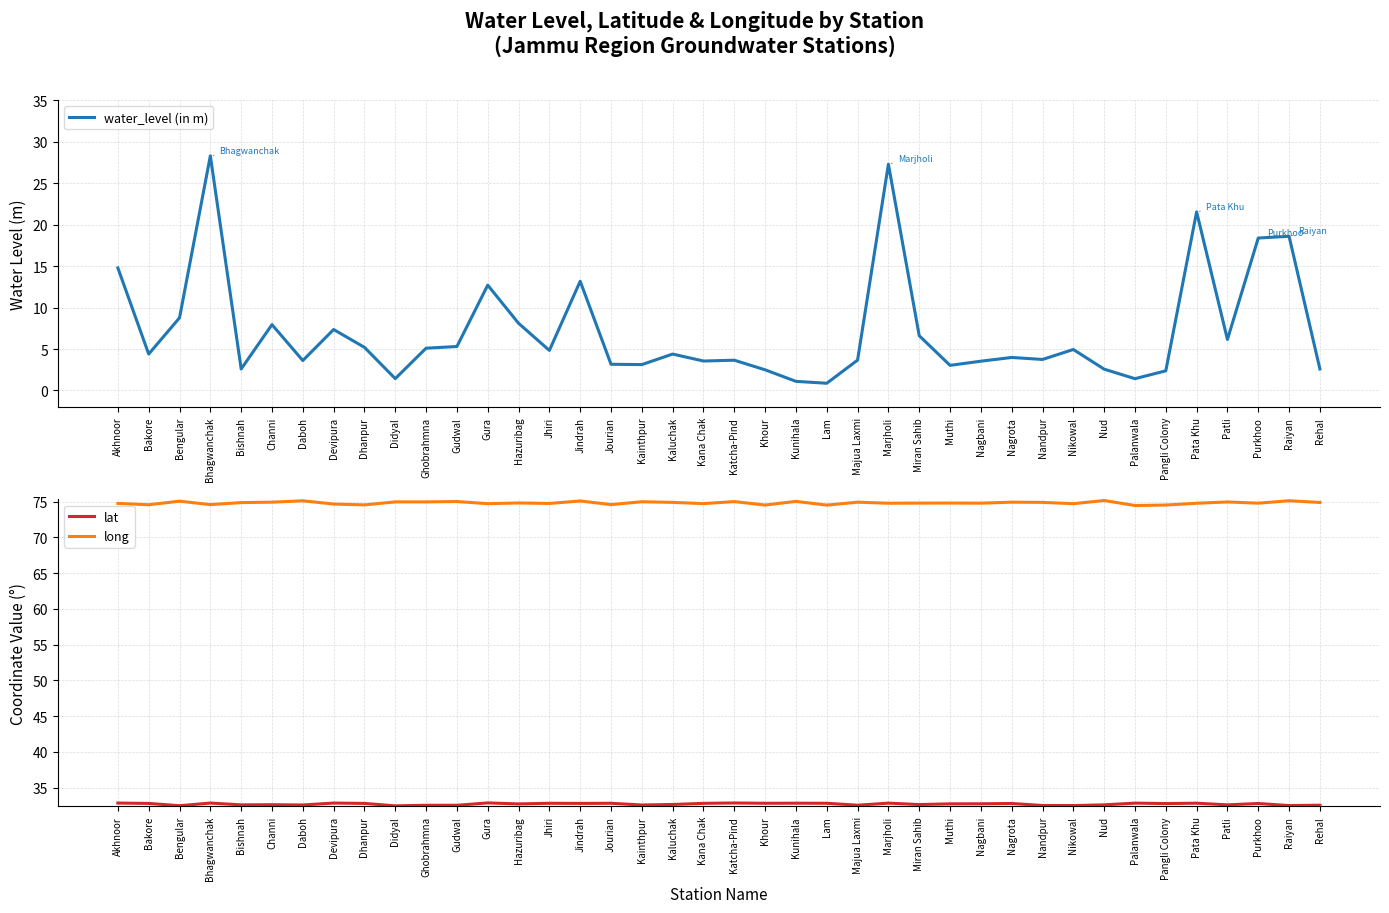

What is the maximum value shown in the chart?

75.2